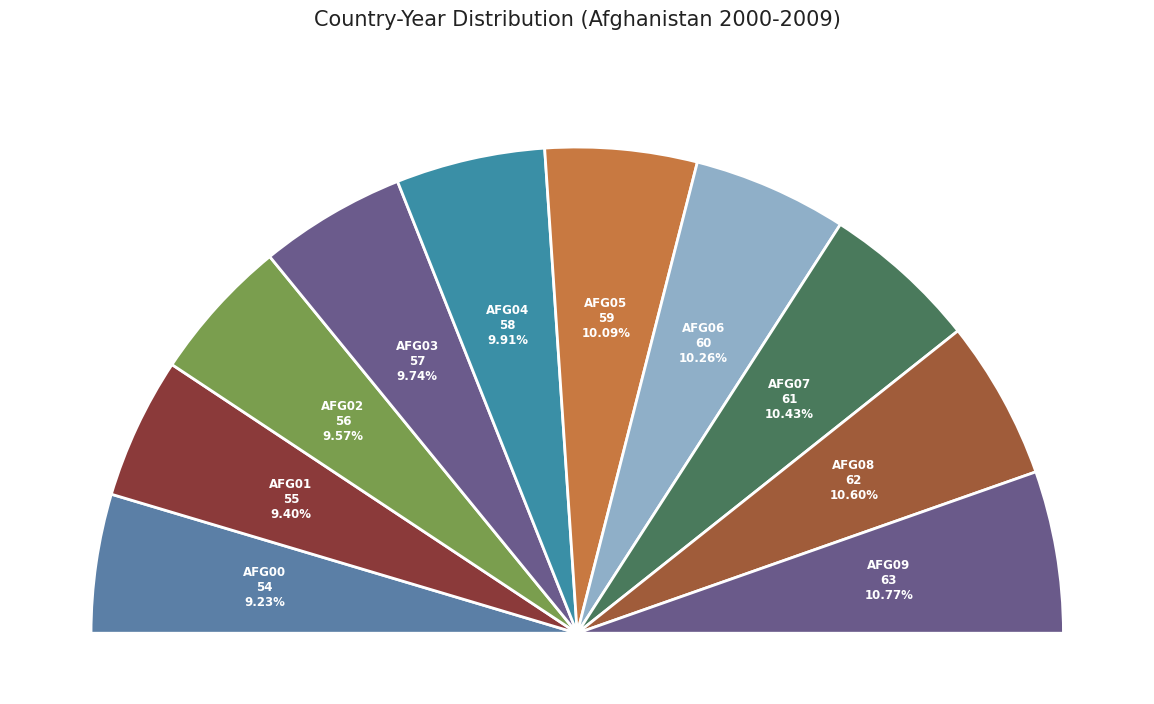

Which slice is the largest?

Afghanistan 2009